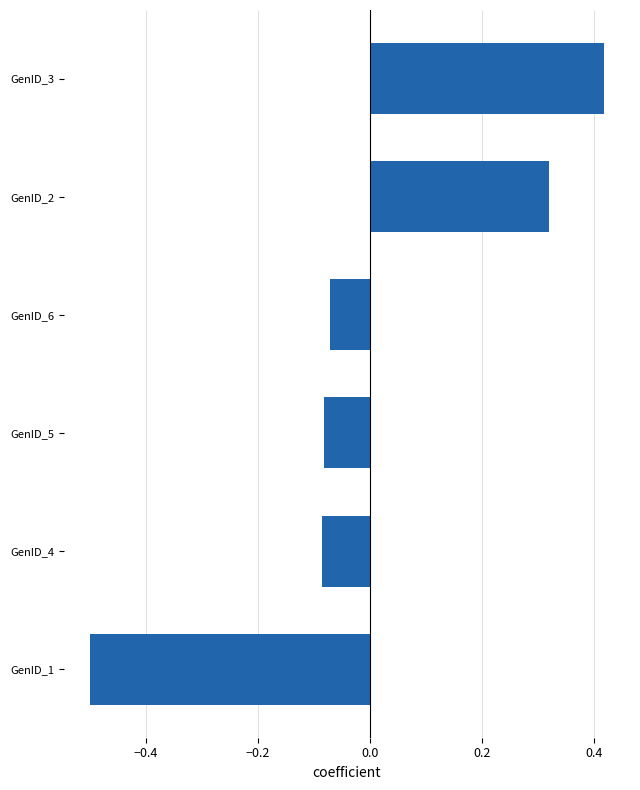

The value at GenID_1 is -0.5. True or false?

True